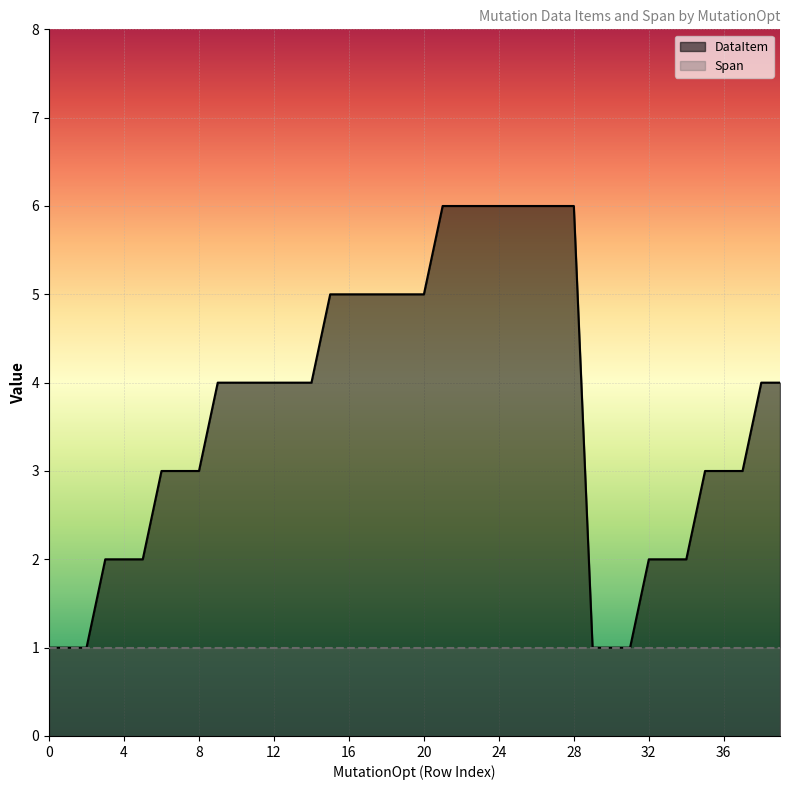

What is the value of the 11th point from the left?

4